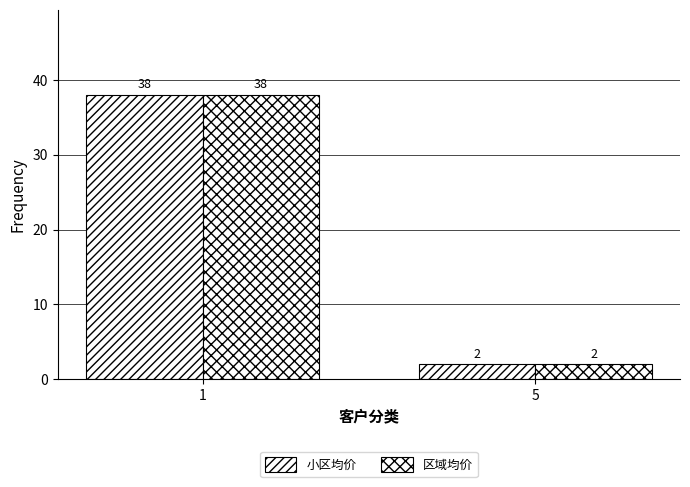

Which has a higher value, 5 or 1?

1